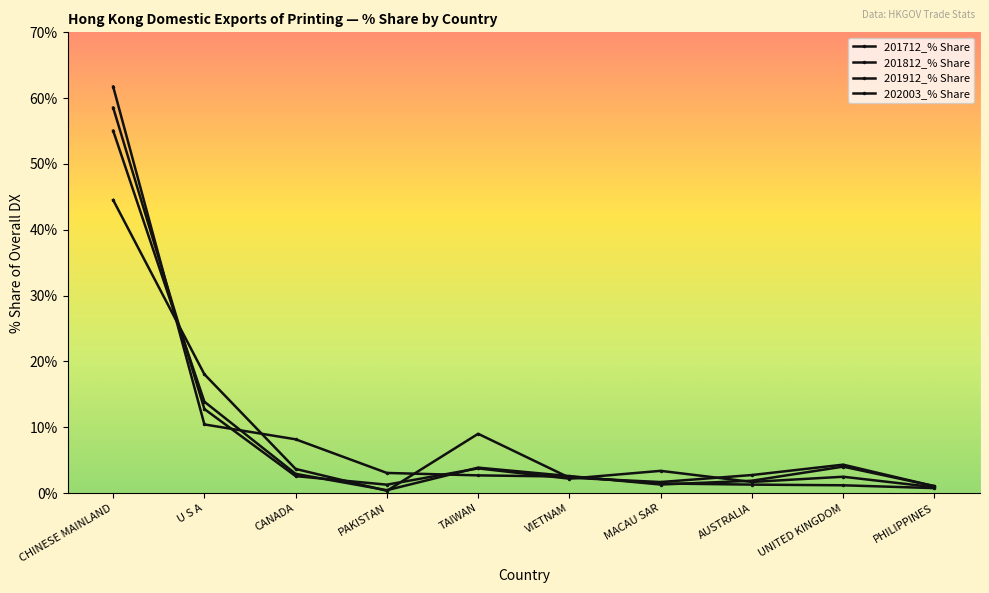

Is the value of 201912_% Share at AUSTRALIA greater than the value of 201712_% Share at PHILIPPINES?

Yes